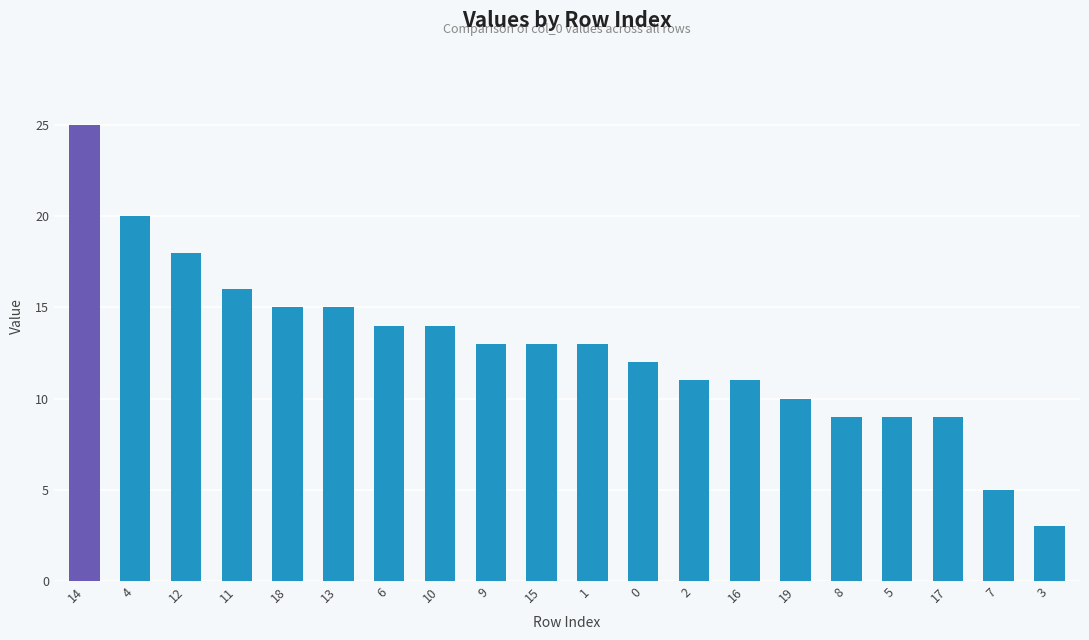

What is the difference between the maximum and minimum values?

22